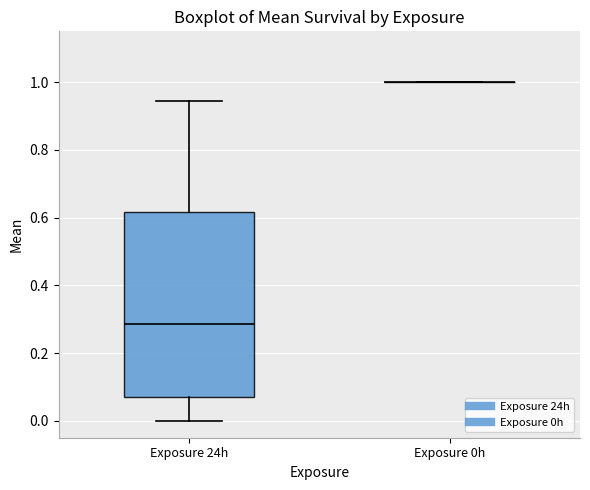

Comparing the boxes themselves (not the whiskers), which one is the tallest?

Exposure 24h